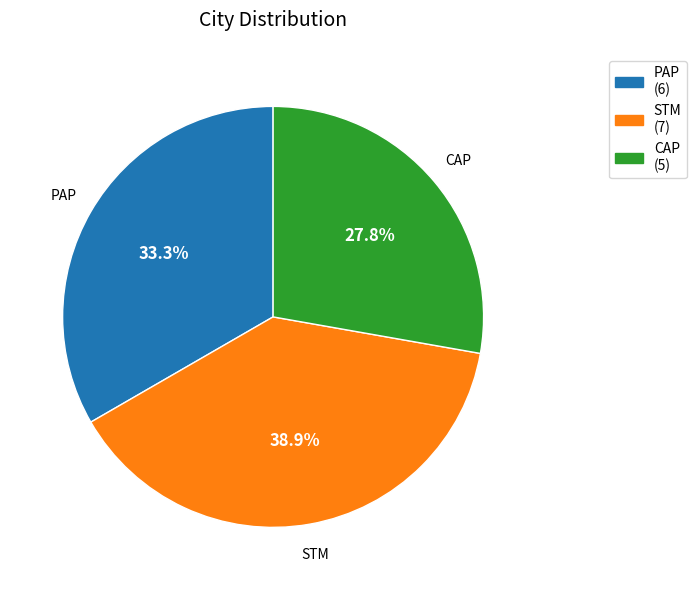

How many slices are in this pie chart?

3